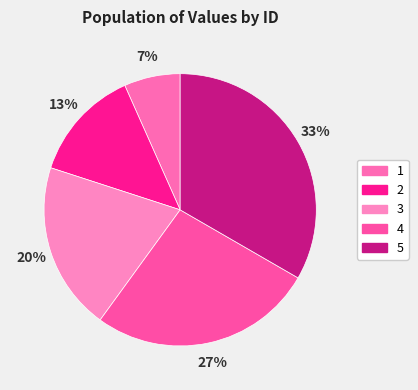

Which has a higher value, 3 or 5?

5